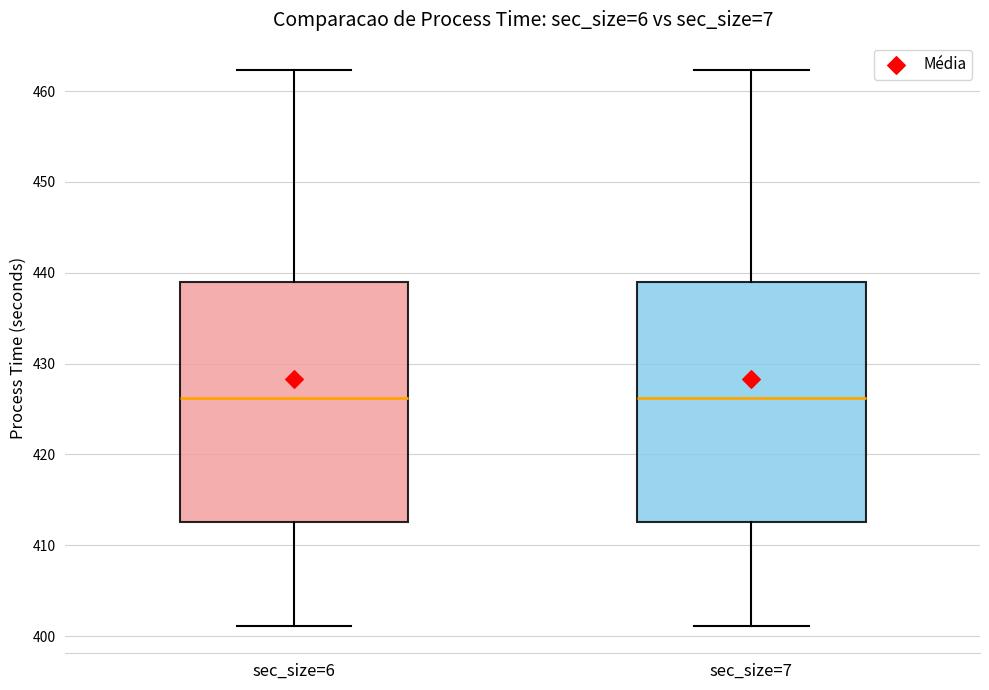

Where is the upper edge of the box for sec_size=7 on the y-axis? The values are not printed on the chart, so give them approximately, as read against the axis.

439